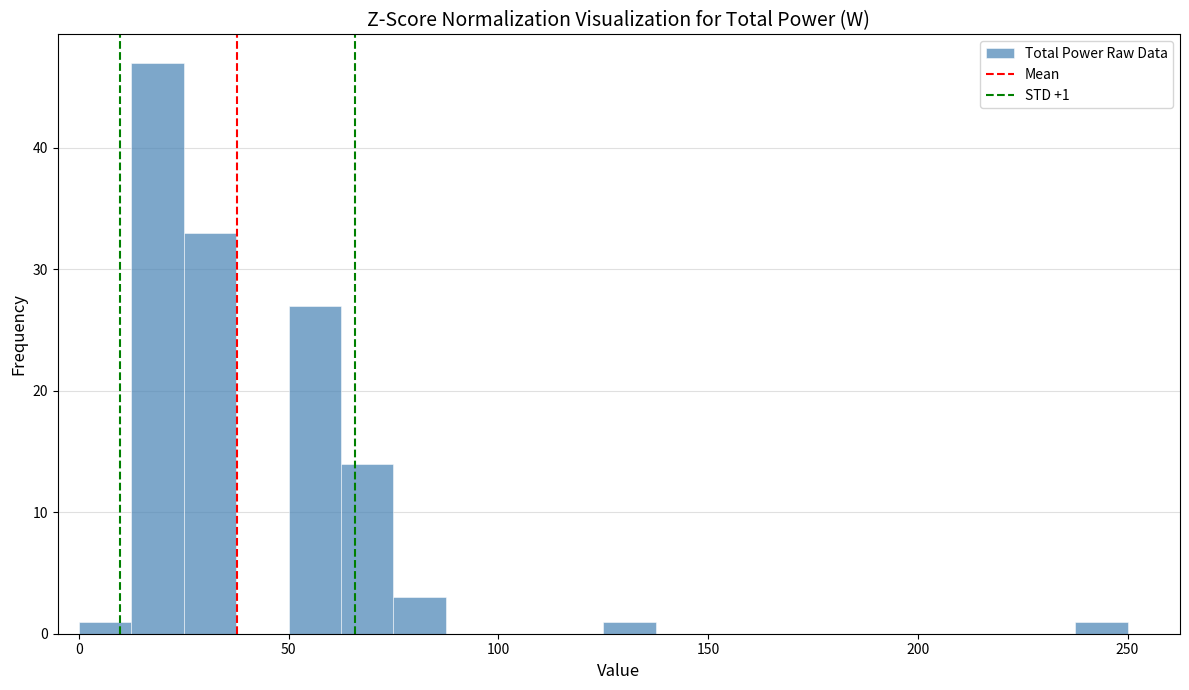

Around what value on the x-axis is the tallest bar? Give the approximate position of its centre, as read against the axis.

20